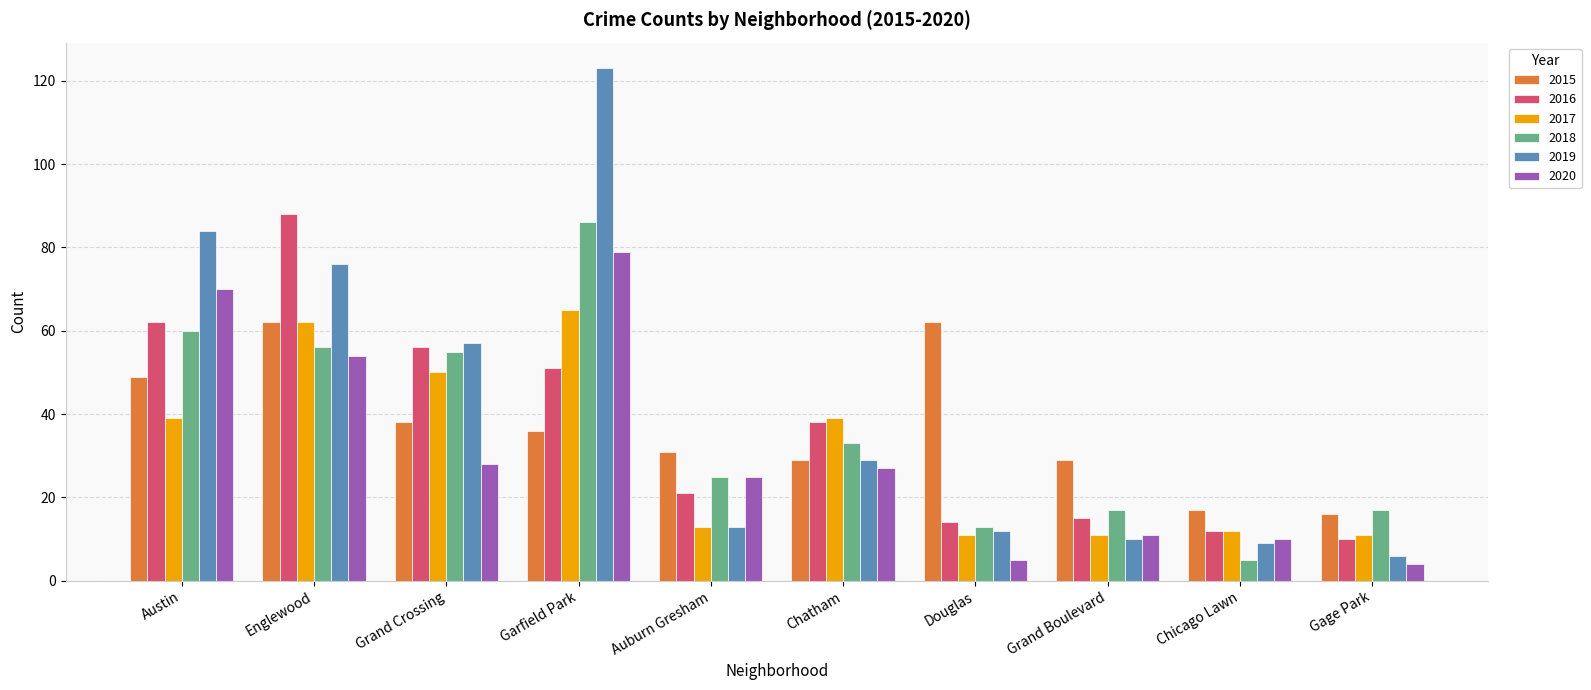

What is the greatest value displayed?

123